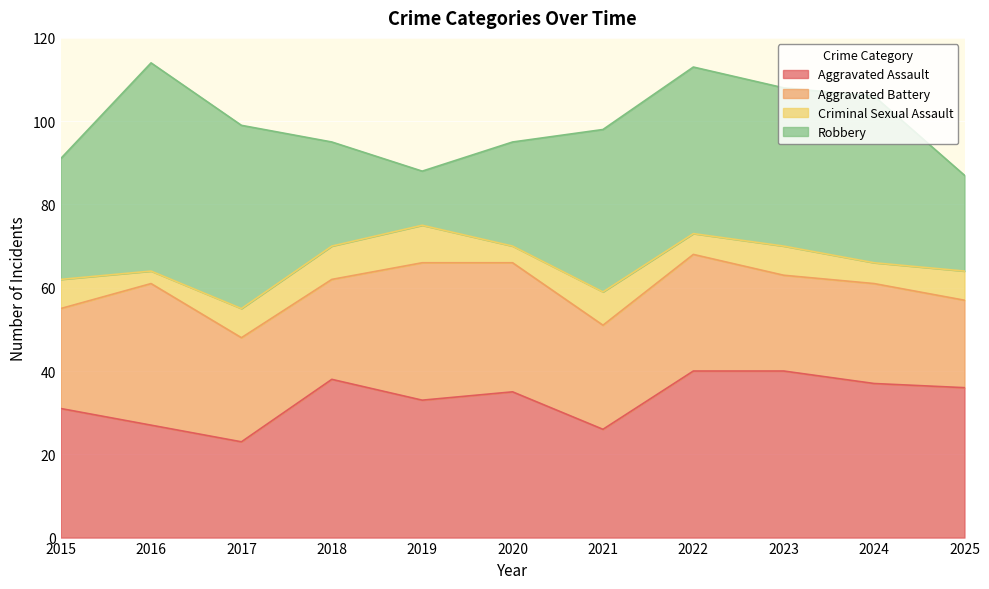

Is it true that Aggravated Assault equals 40 at 2022?

True